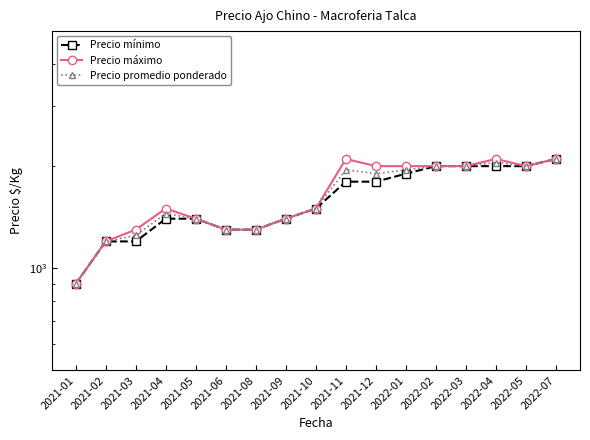

How many categories are shown in the chart?

17